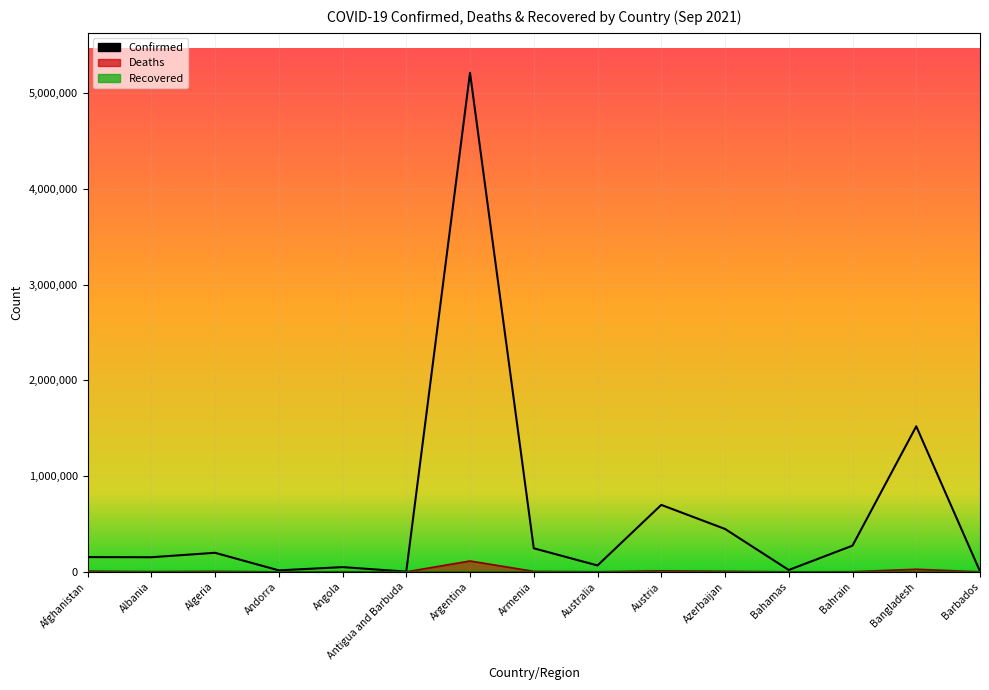

What is the label of the 15th point from the right?

Afghanistan